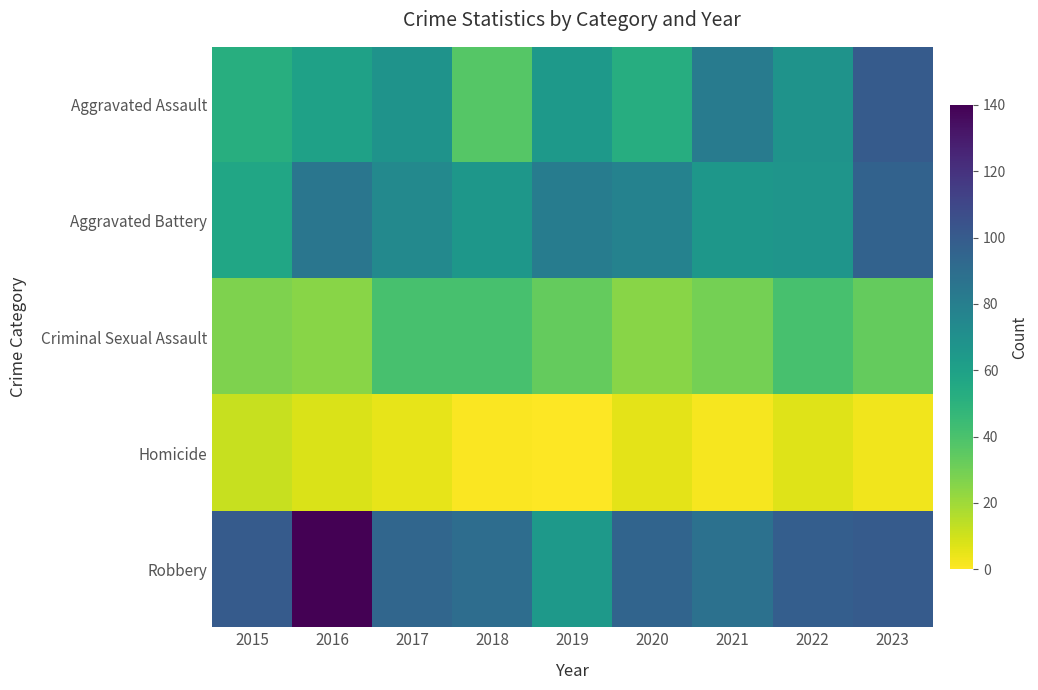

List the series in order of their peak value, highest first.

Robbery, Aggravated Assault, Aggravated Battery, Criminal Sexual Assault, Homicide